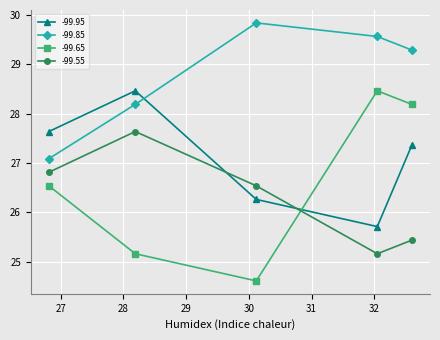

How many interior local valleys does the -99.95 series have?

1